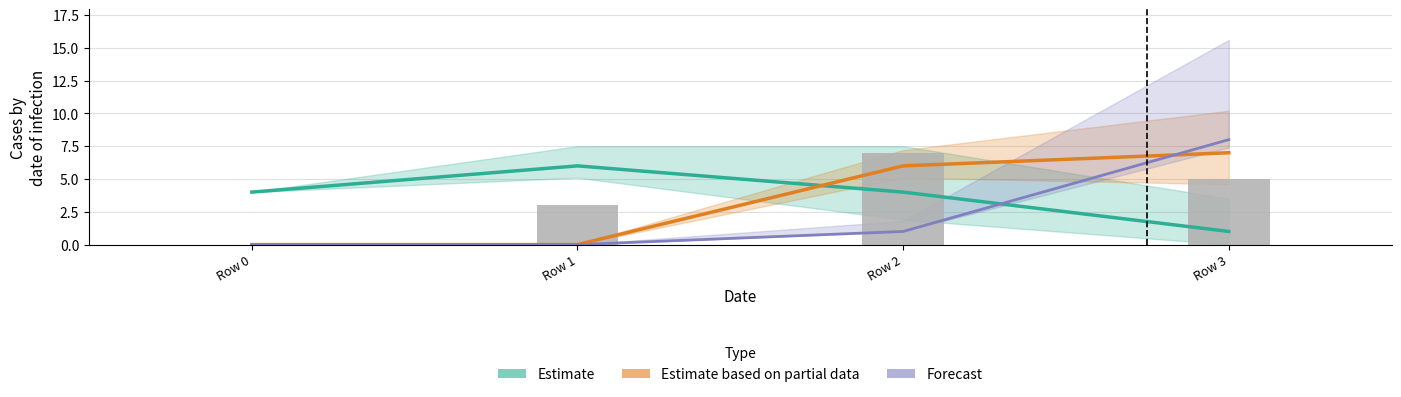

Is it true that Forecast equals 0 at Row 2?

False